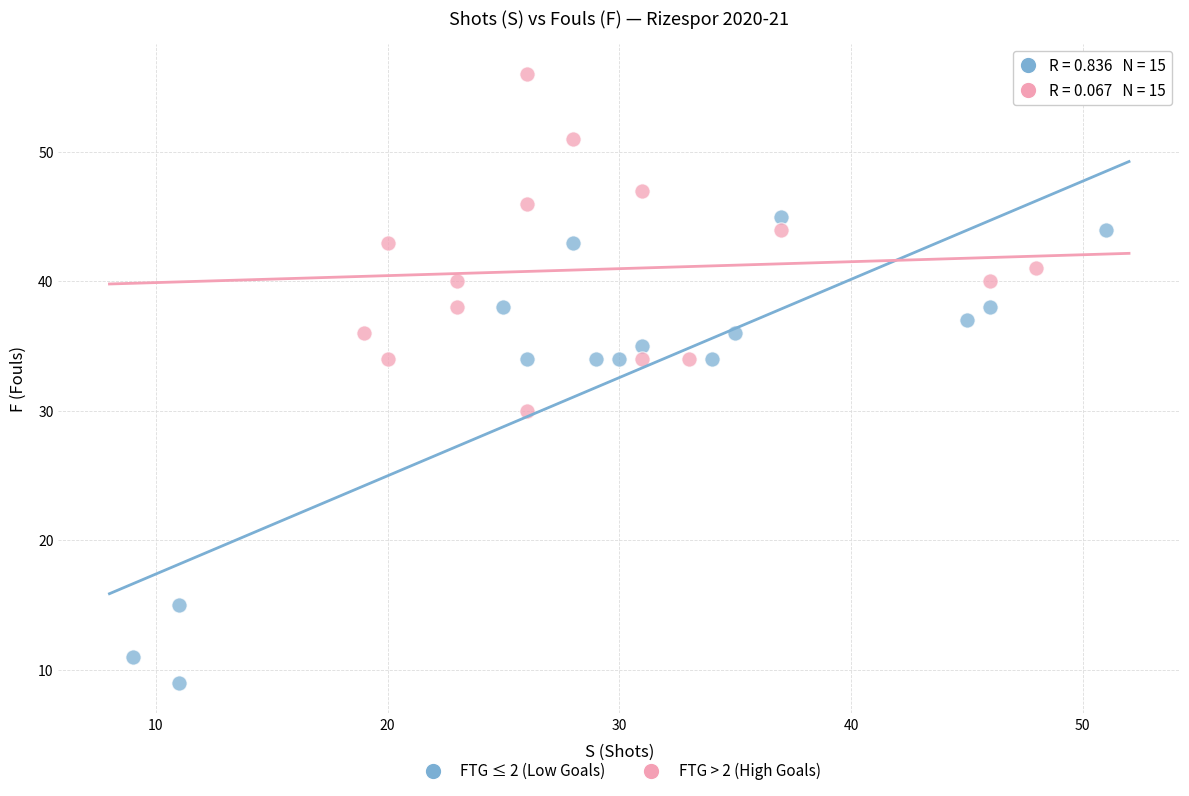

Which series contains the lowest Y value?

FTG ≤ 2 (Low Goals)